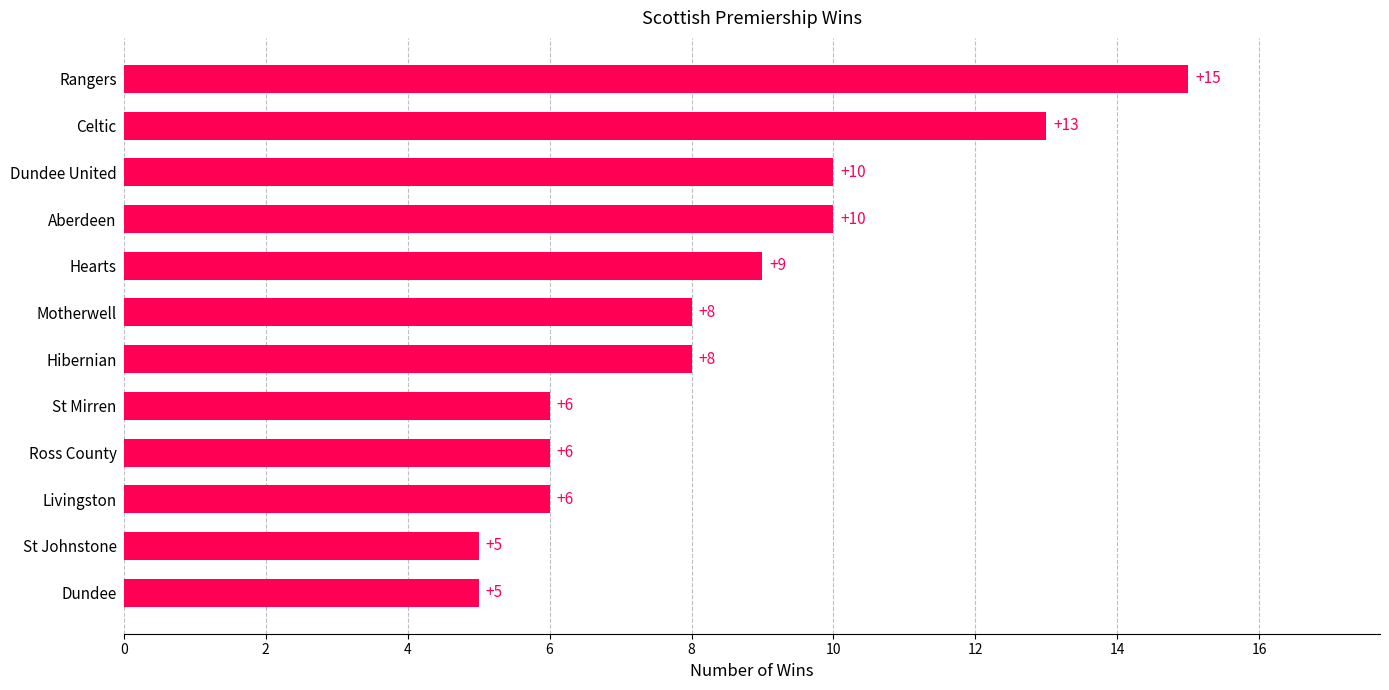

How many values are between 6 and 10?

8